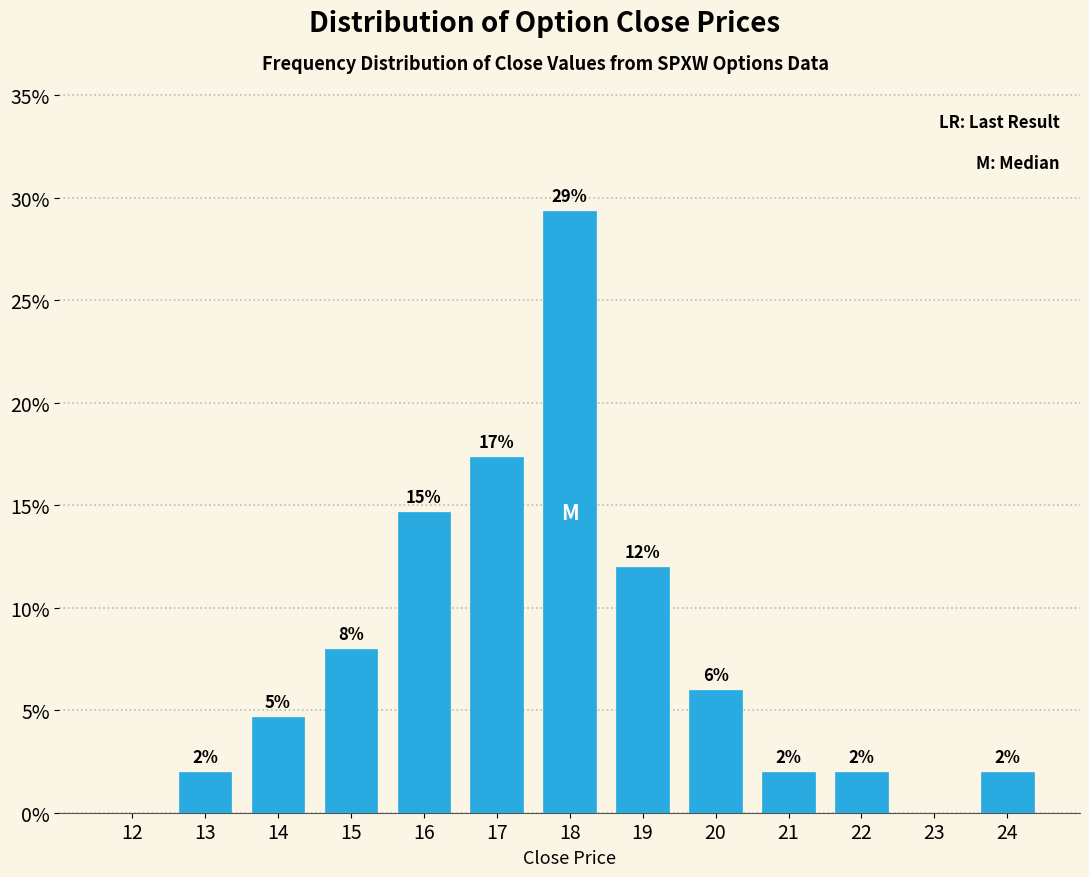

Which category has the highest value across all series?

18